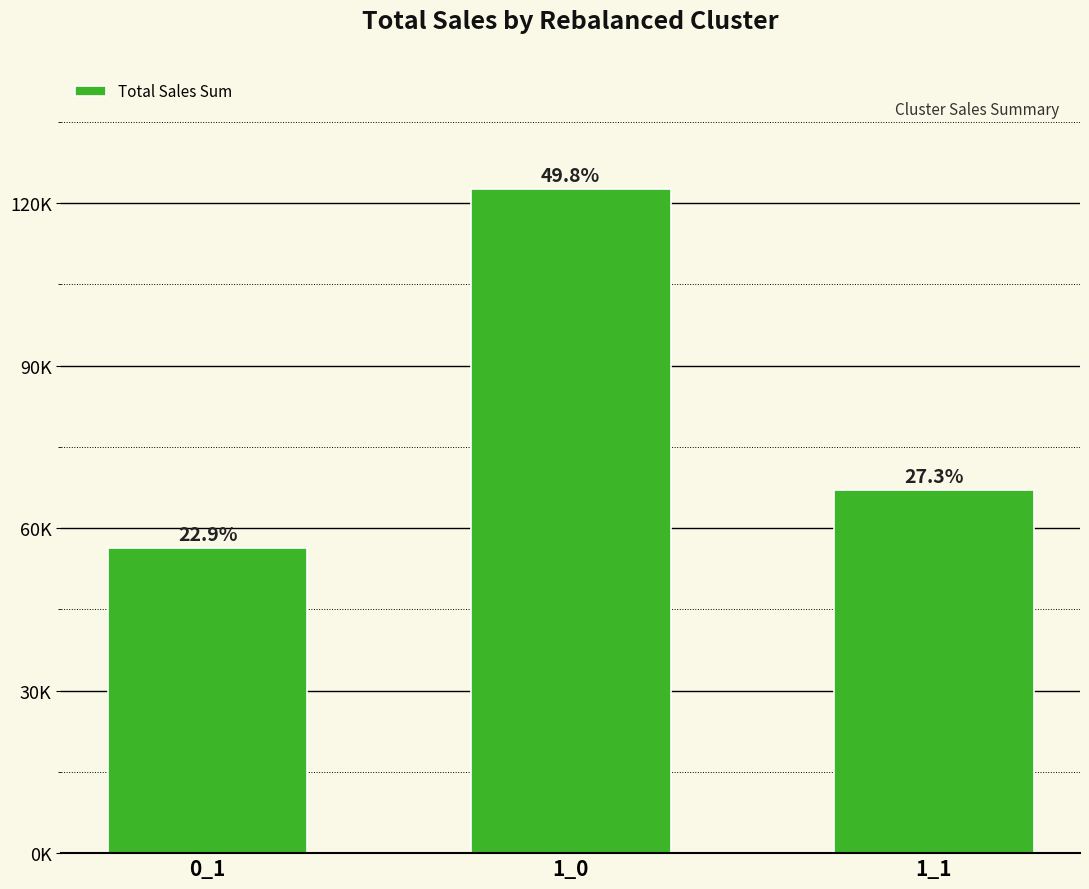

Are the bars horizontal?

No